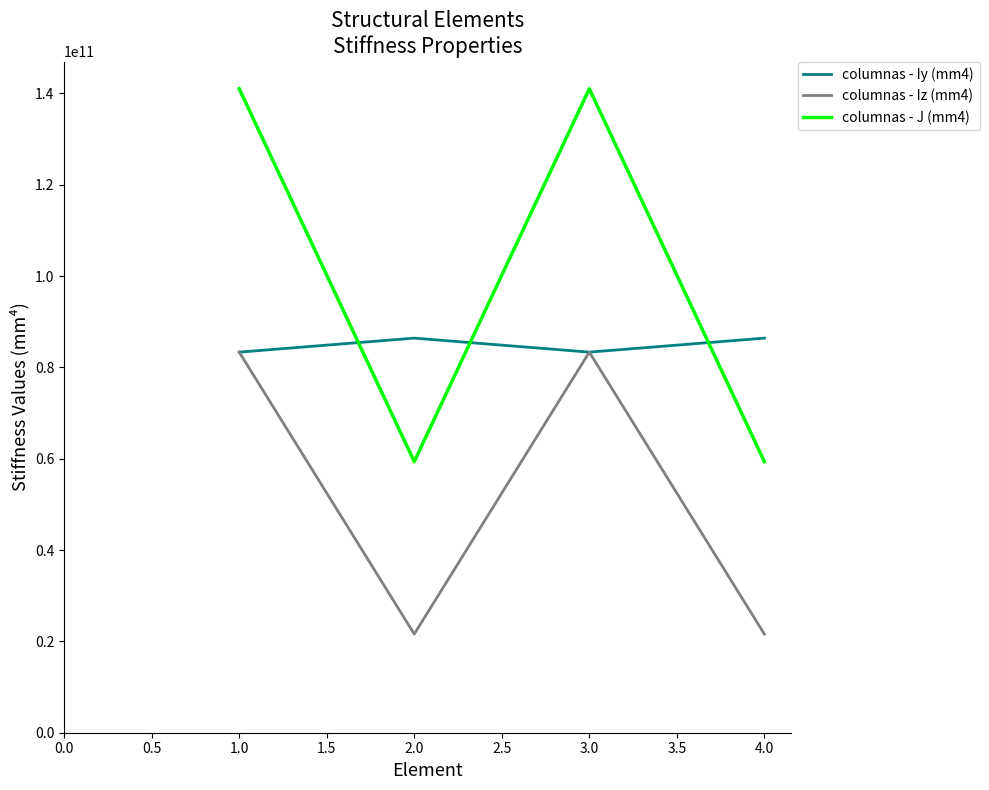

Rank the series by their average value, from highest to lowest.

columnas - J (mm4), columnas - Iy (mm4), columnas - Iz (mm4)